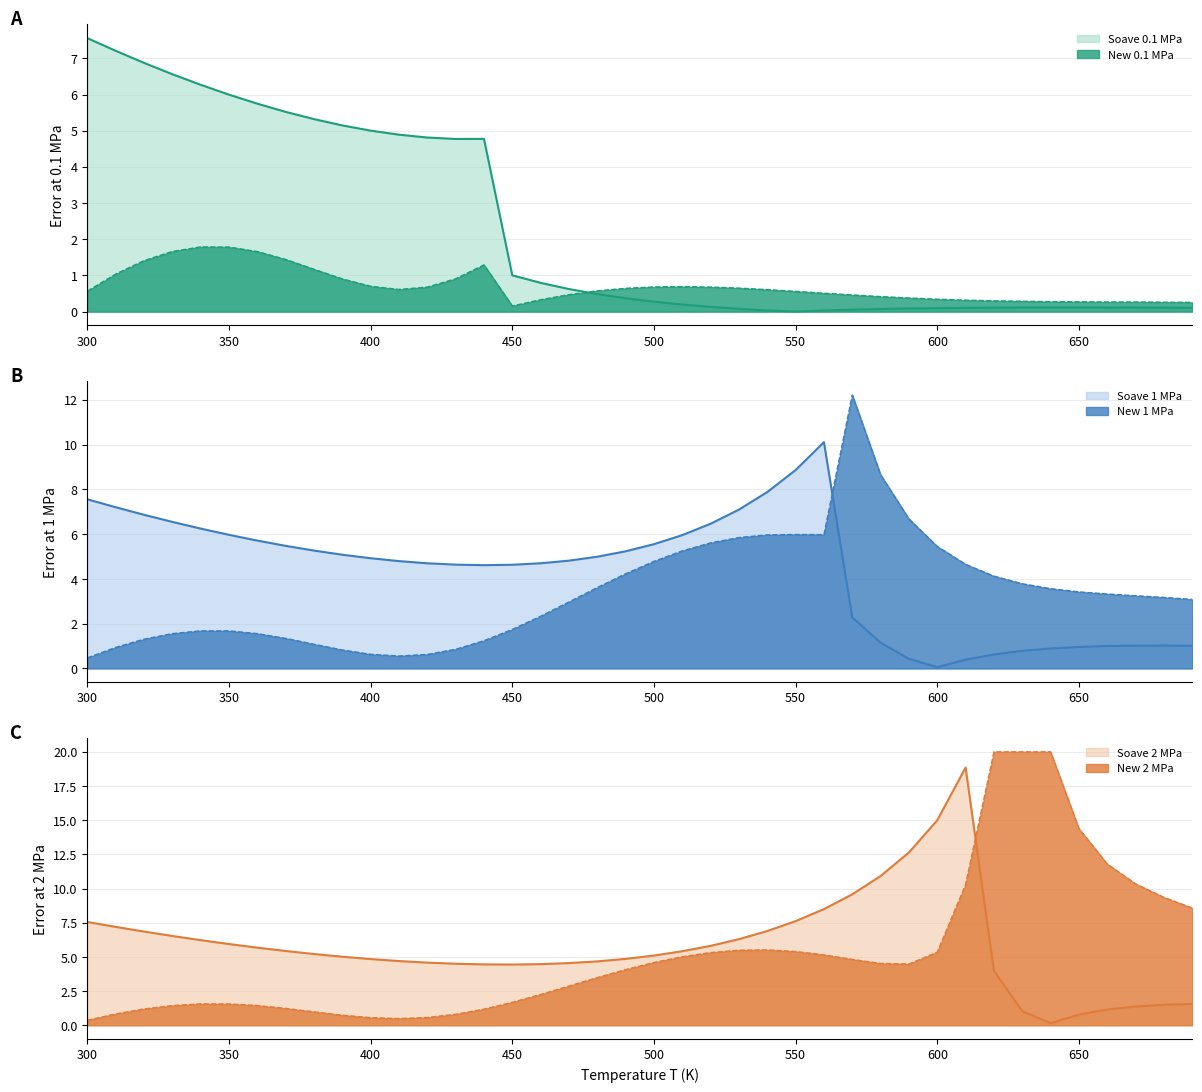

How many times do new_error_1Mpa and Soave_error_01Mpa cross each other?

1